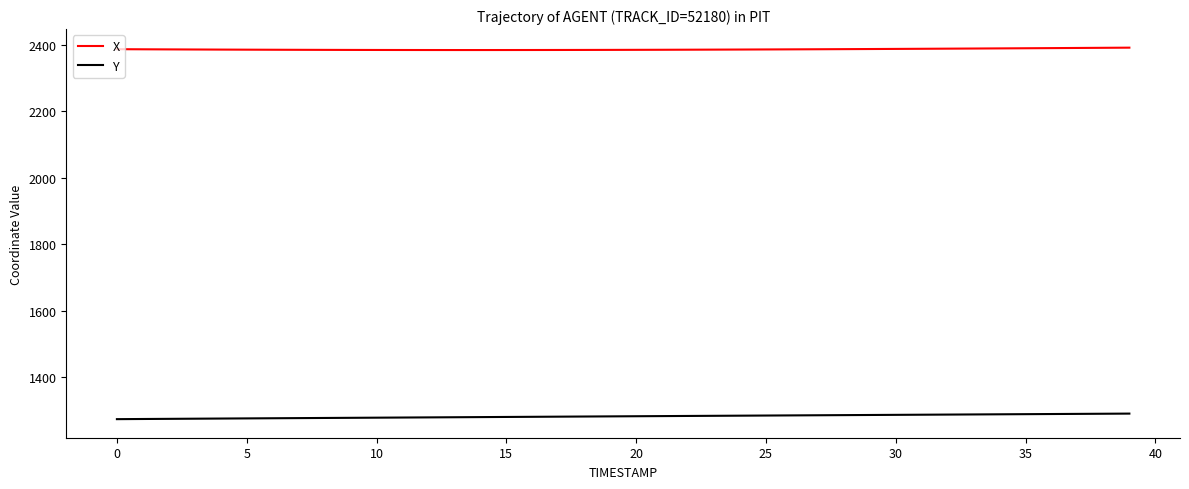

What is the minimum value for X?

2384.3